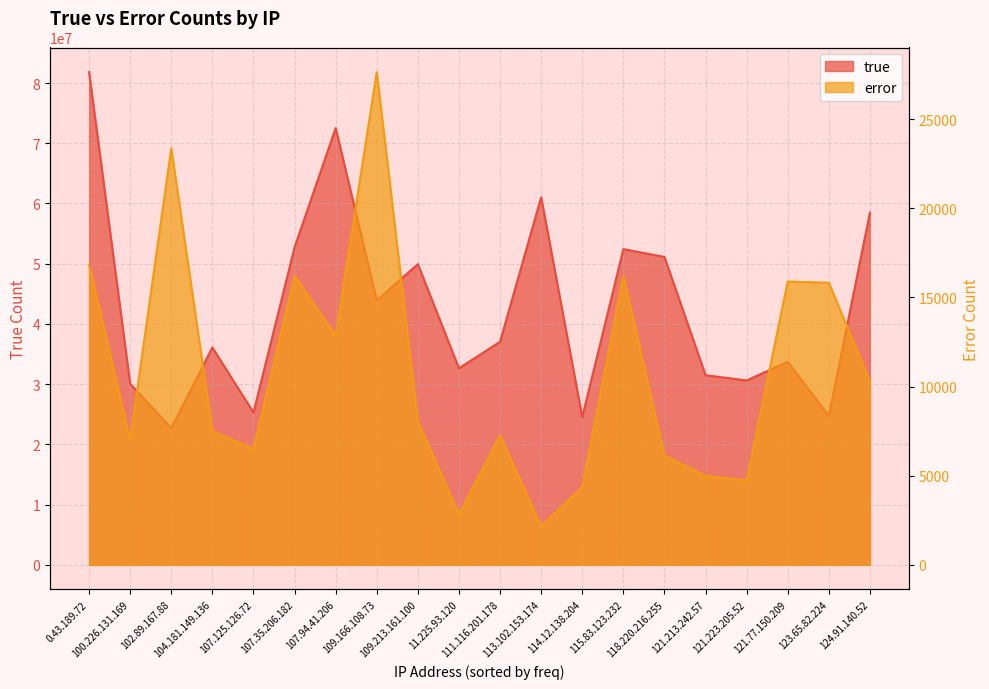

What are all the series names shown in the legend?

true, error